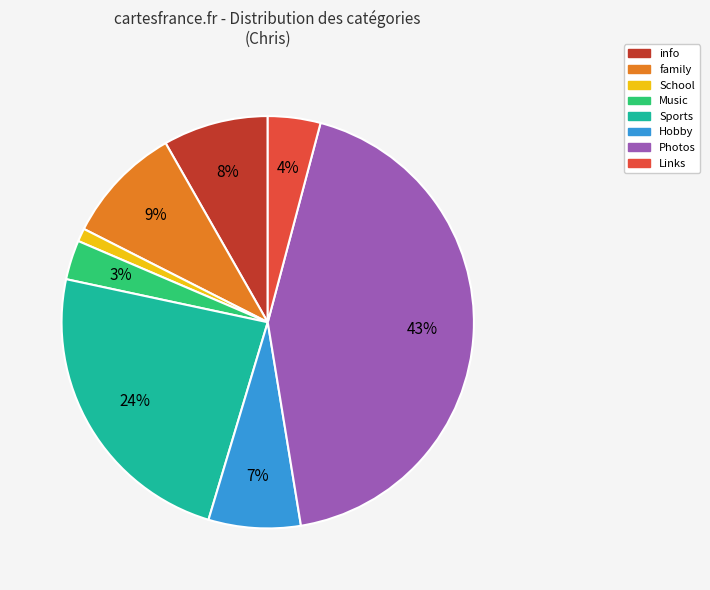

To the nearest percent, what is the combined percentage of Music and info?

11%